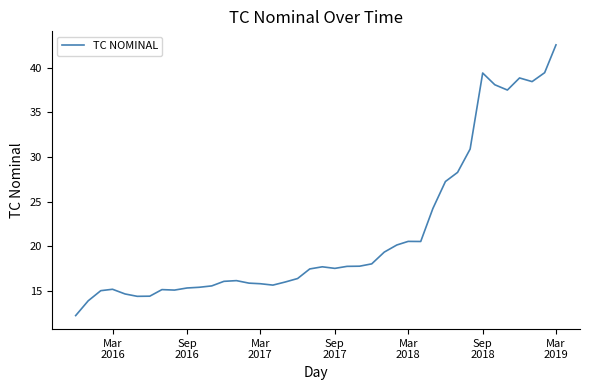

What is the average value?

21.5